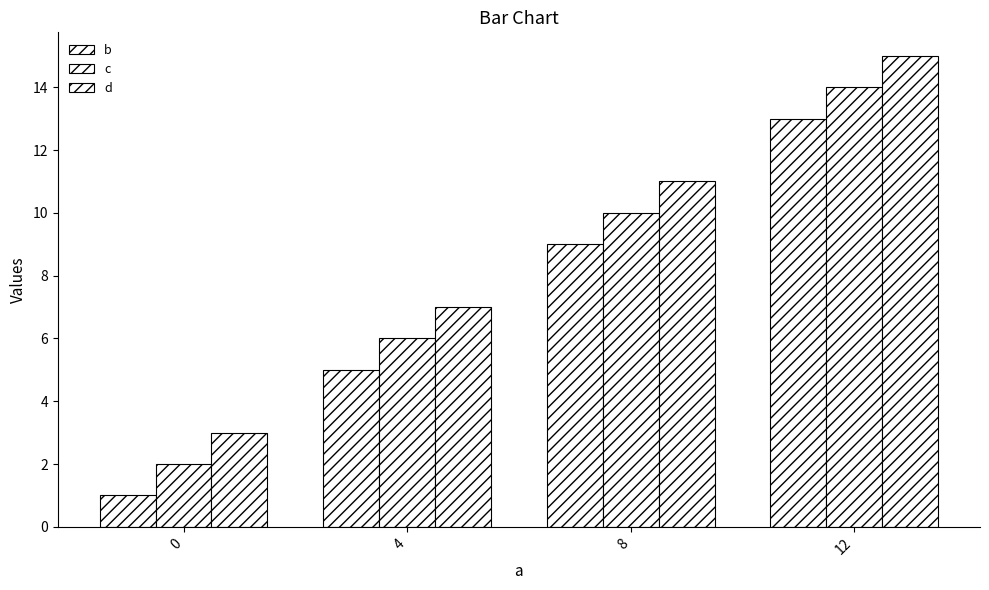

List the series in order of their overall mean, lowest first.

b, c, d